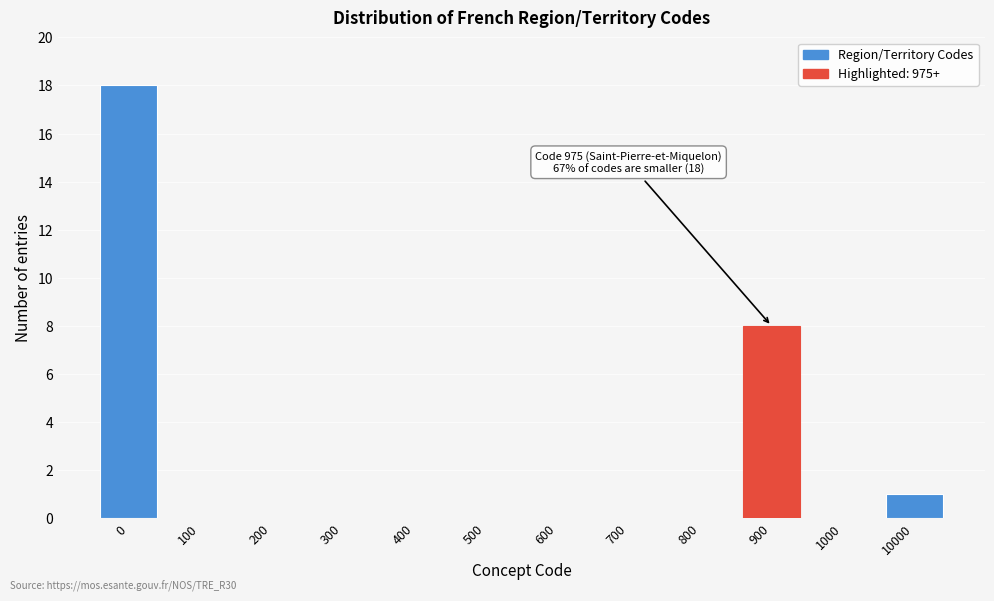

Reading left to right, extract all data points from this chart.

0=18	100=0	200=0	300=0	400=0	500=0	600=0	700=0	800=0	900=8	1000=0	10000=1